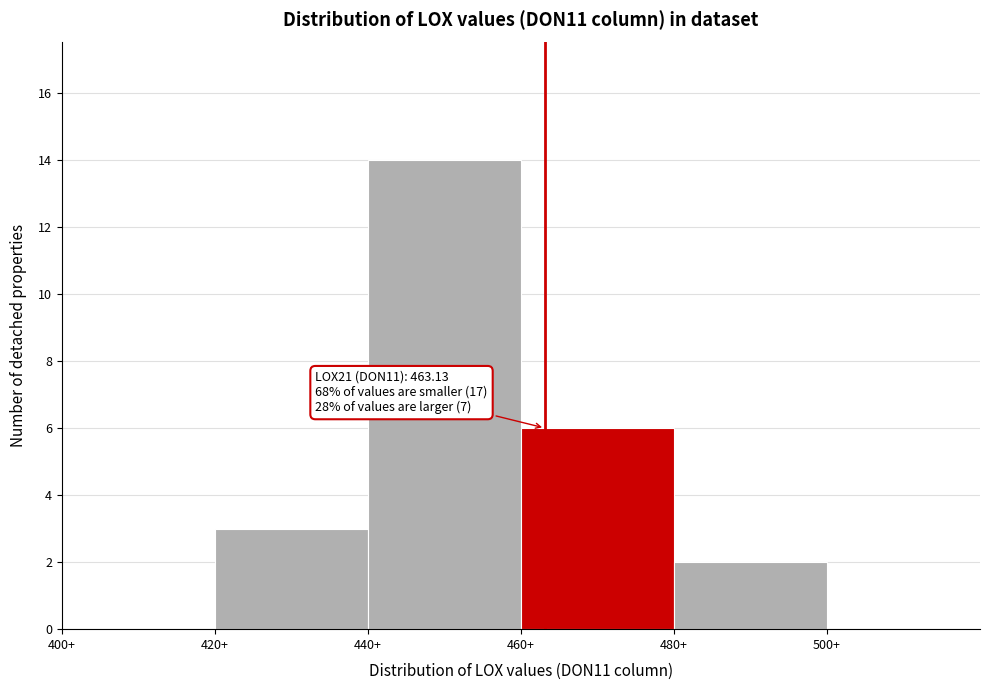

Which range on the x-axis has the tallest bar?

440 to 460